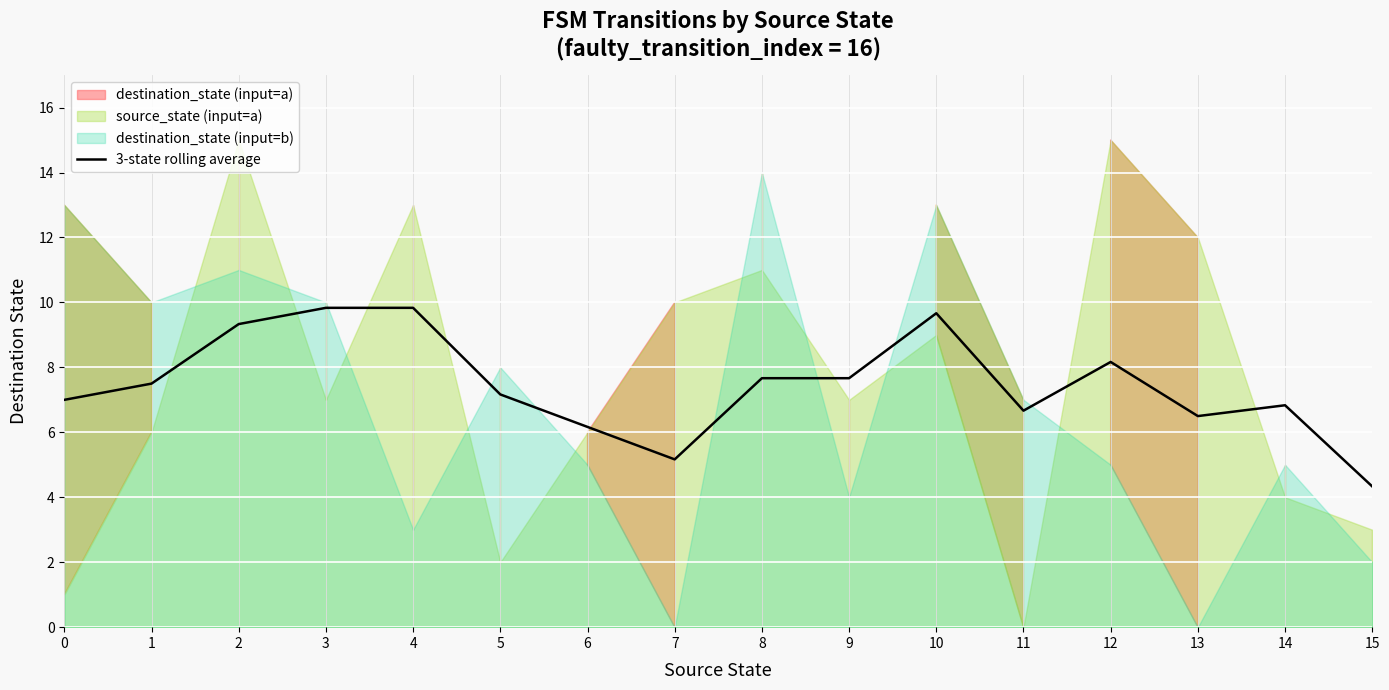

What is the difference between the values at 5 and 0?

0.2